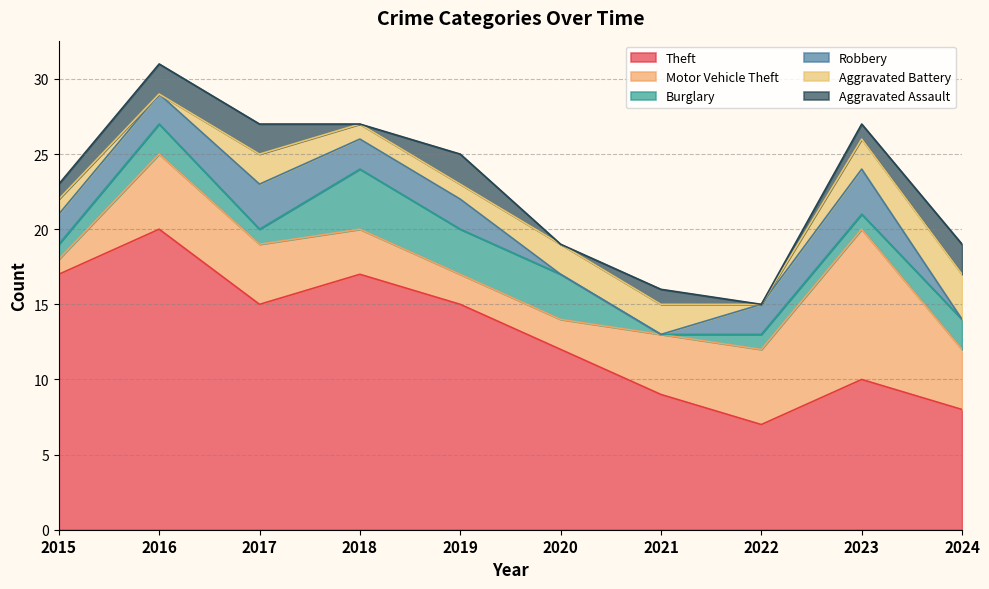

How many interior local valleys does the Aggravated Assault series have?

3